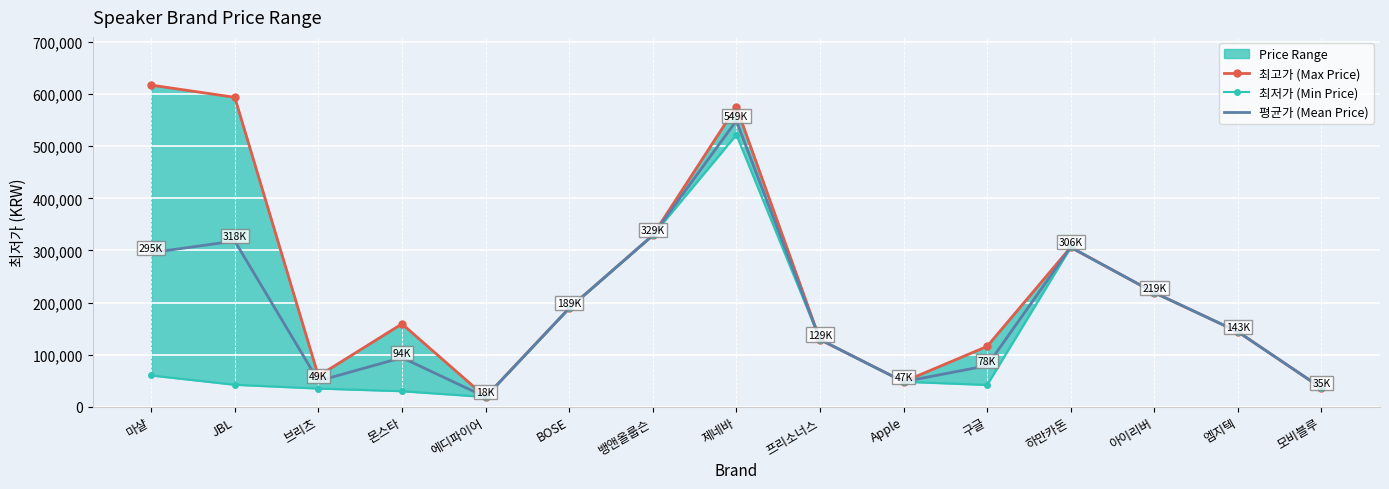

True or false: 평균가 (Mean Price) has more than 2 points higher than both neighbors.

True